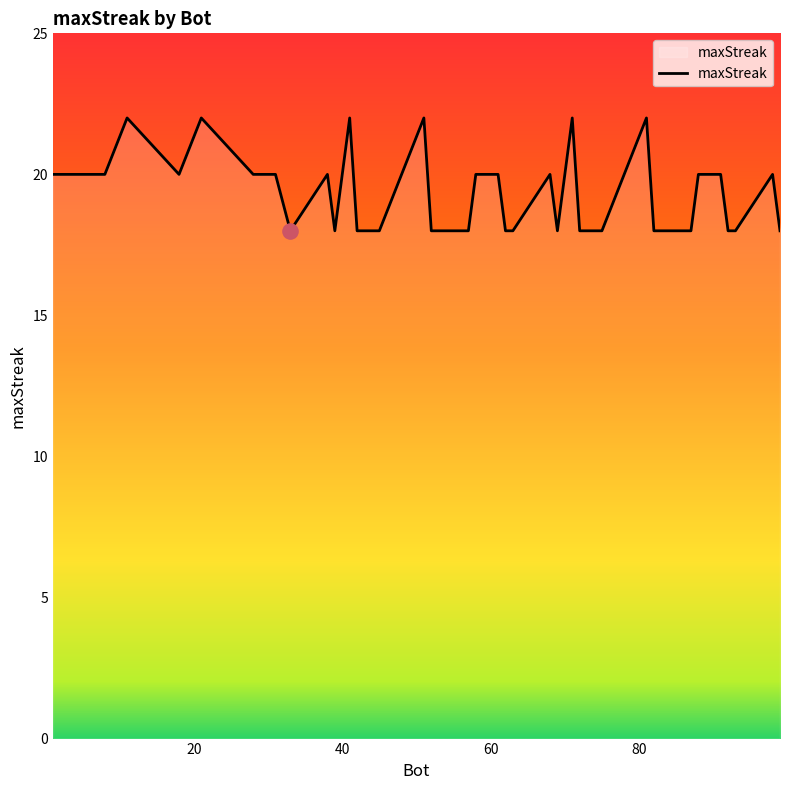

What is the greatest value displayed?

22